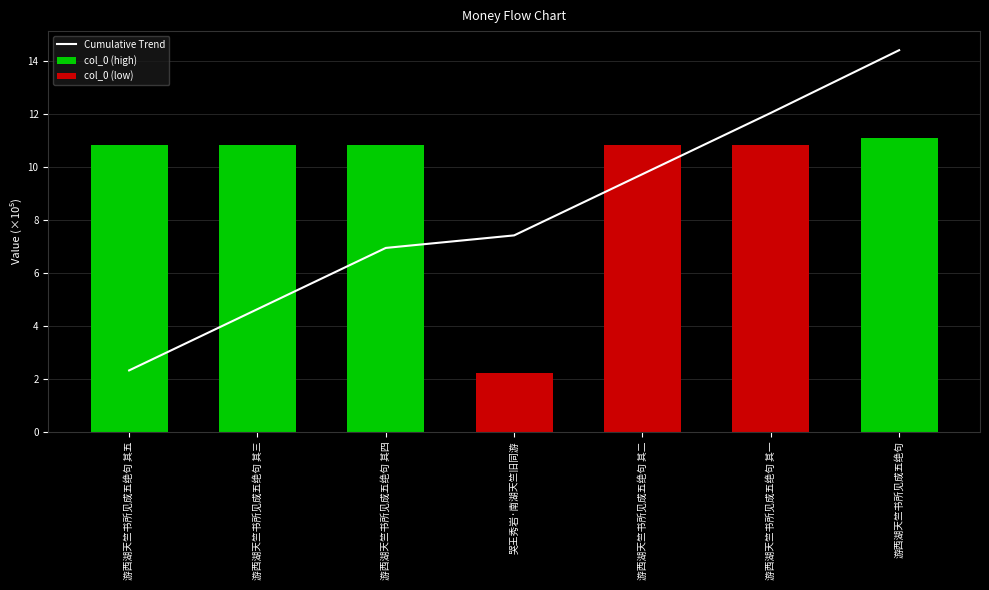

Are the bars horizontal?

No